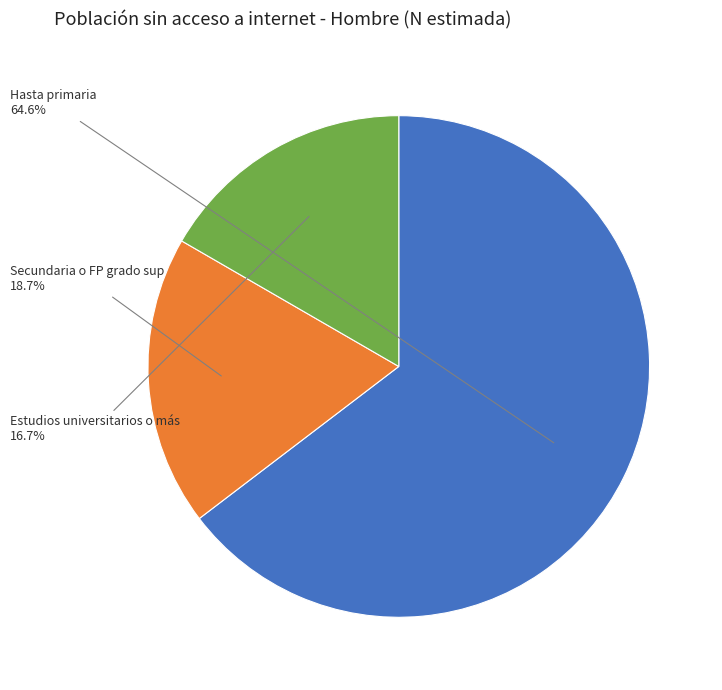

How many segments does this pie chart have?

3